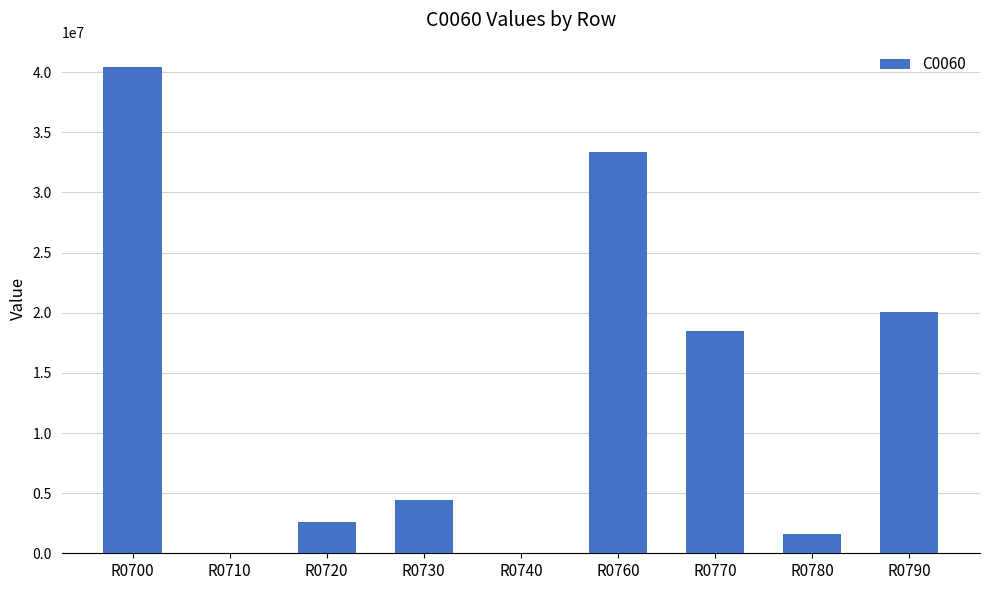

What is the change in value from R0710 to R0770?

+18453787